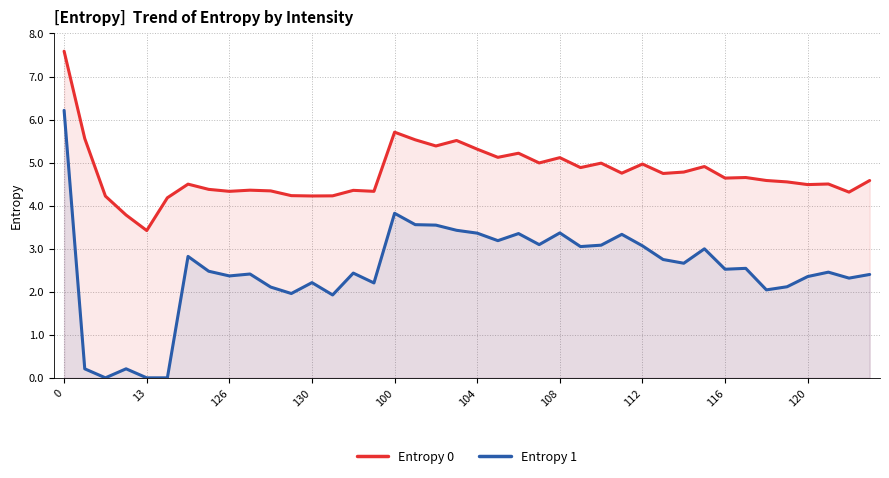

What is the sum of all Entropy 0 values?

190.3